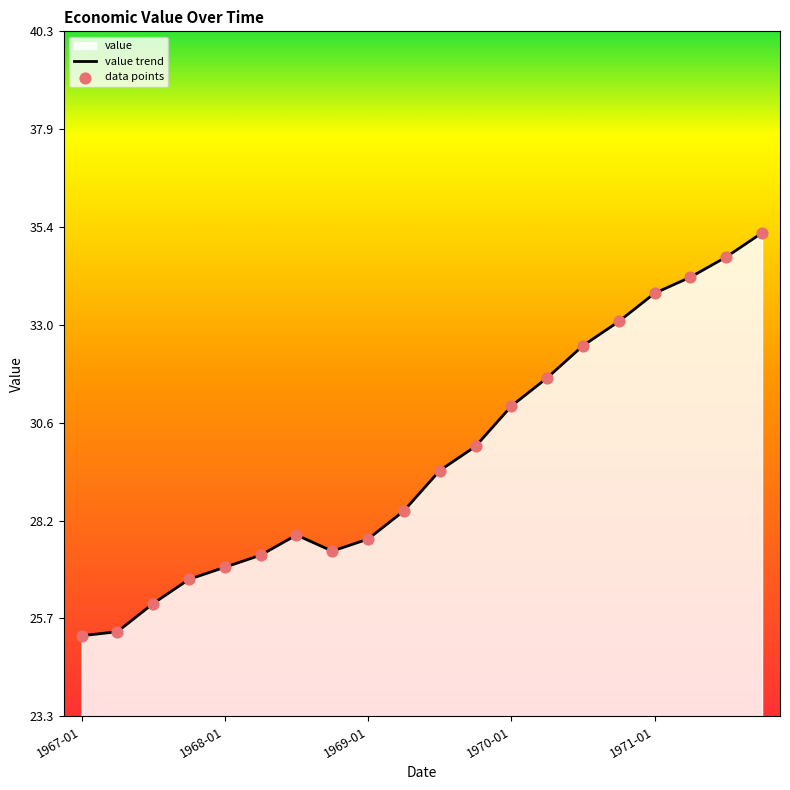

What is the ratio of the value at 1971-07 to the value at 1971-01?

1.0